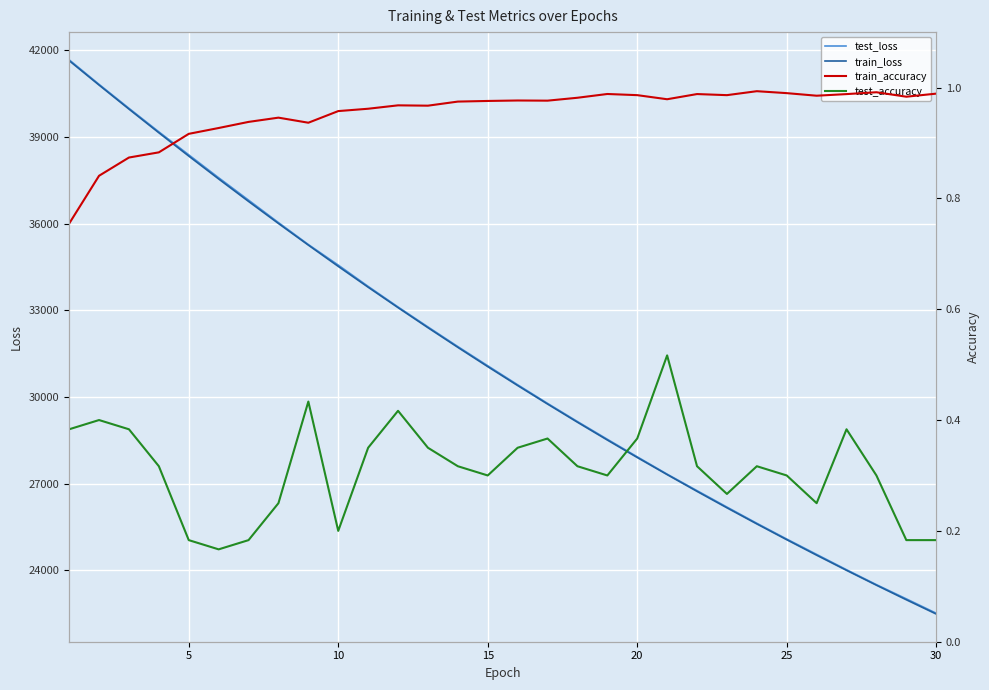

What is the greatest value displayed?

41665.3